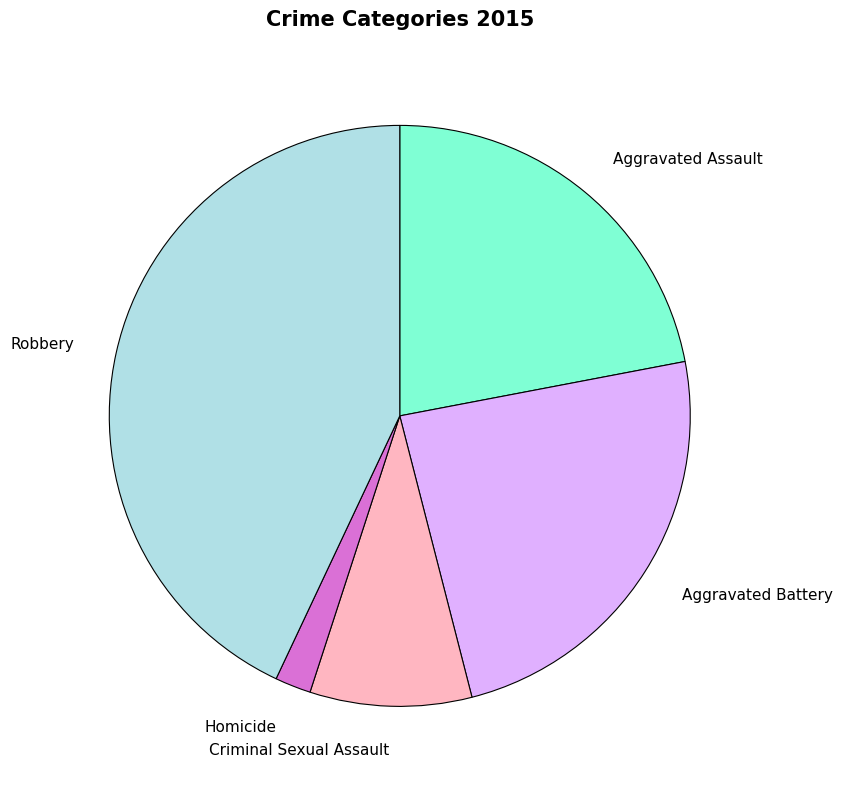

Which has a higher value, Aggravated Battery or Homicide?

Aggravated Battery